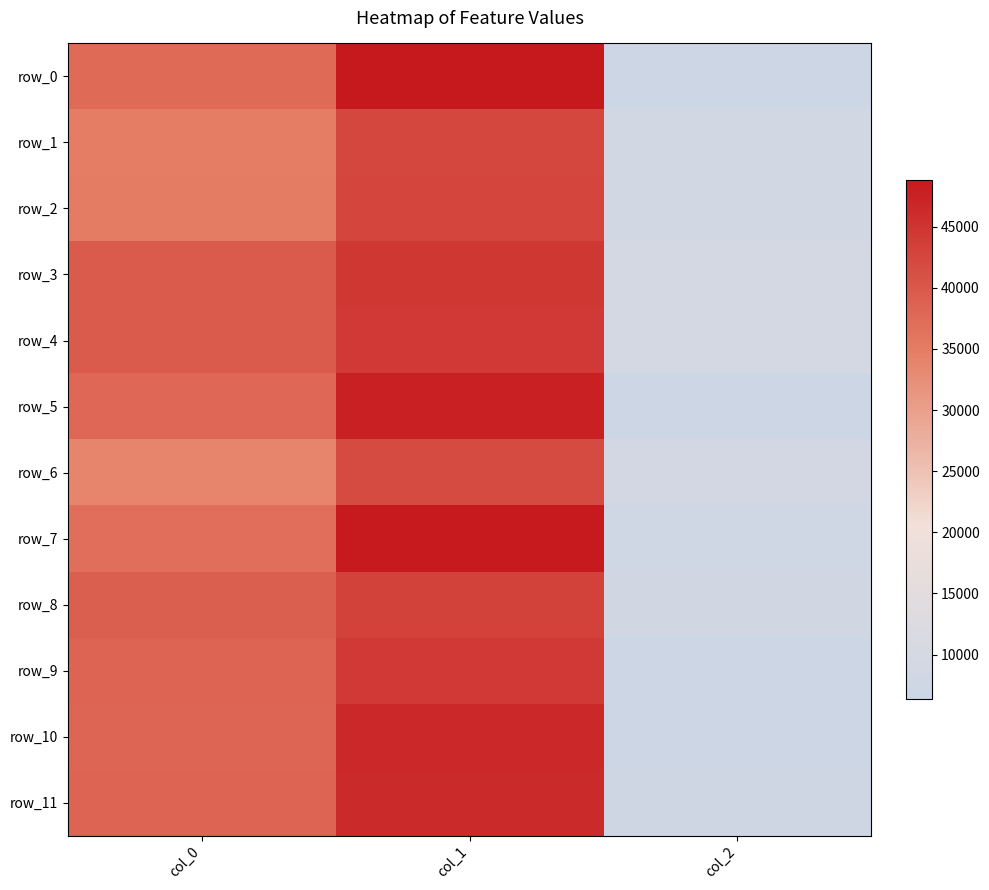

Is the value of row_8 at col_0 greater than the value of row_7 at col_0?

Yes